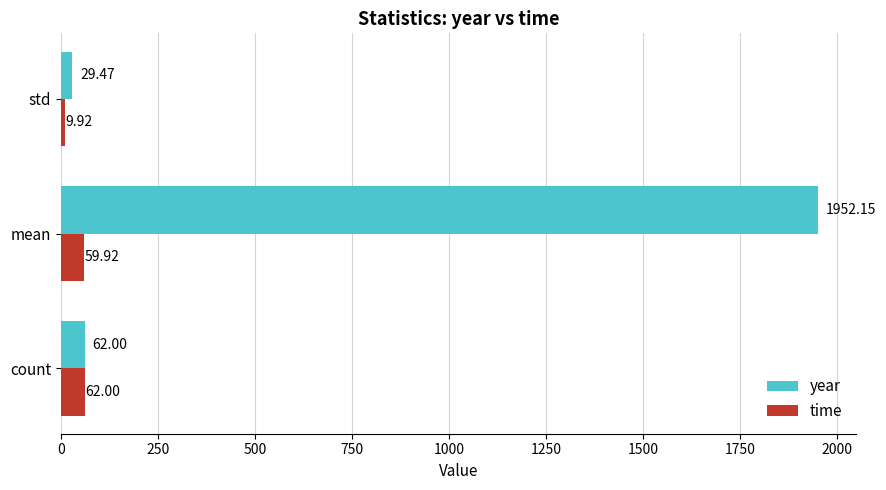

At which category is the sum across all series the highest?

mean